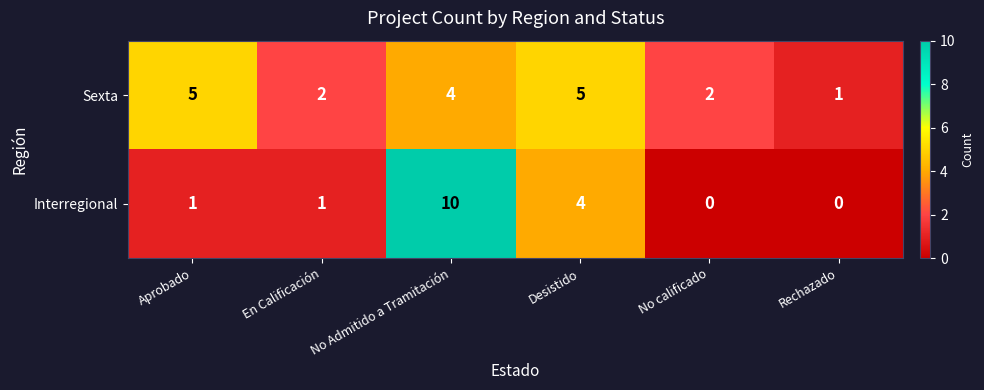

Which series has the largest total across all categories?

Sexta